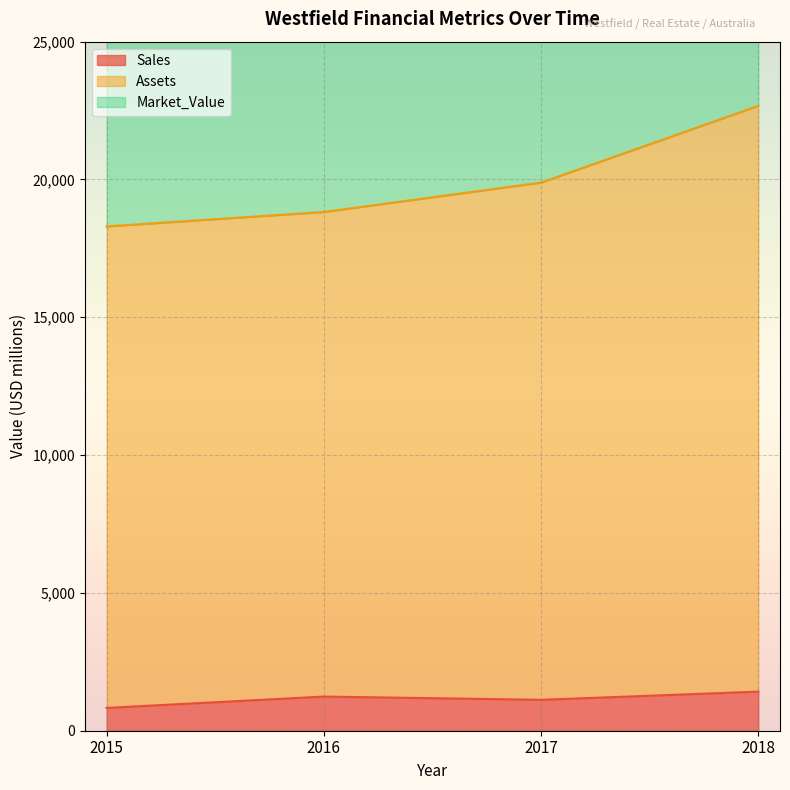

How many categories are shown in the chart?

4